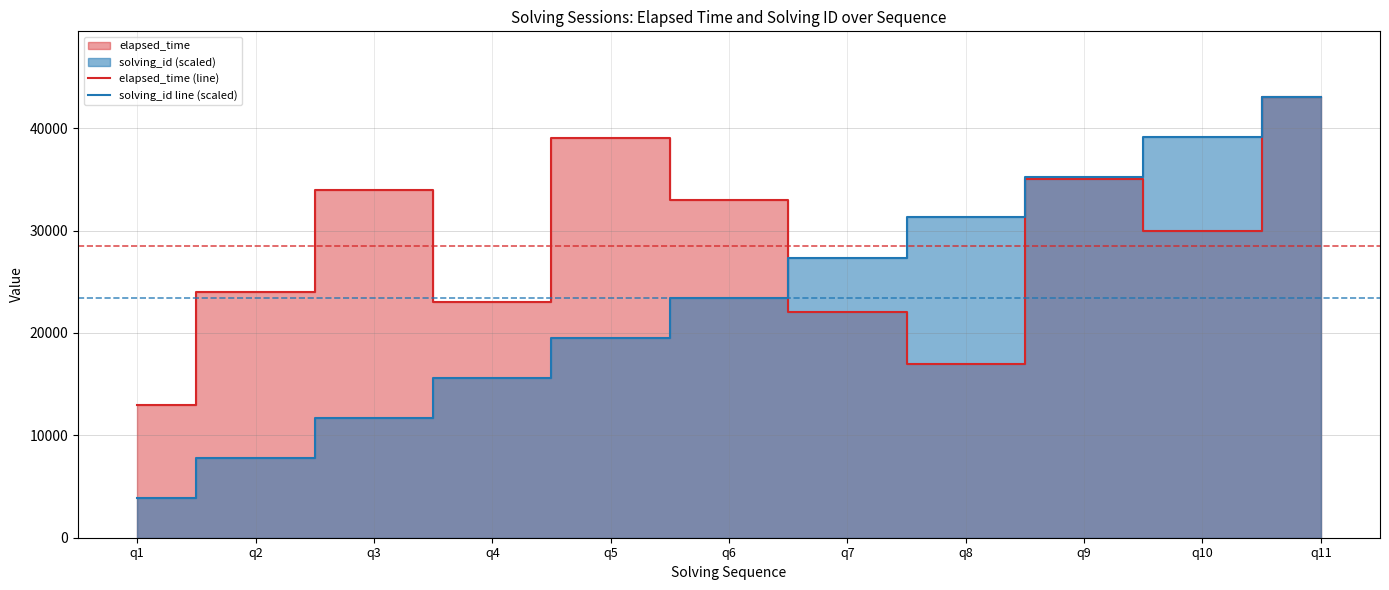

What value does the elapsed_time (line) series have at q7?

22000.0